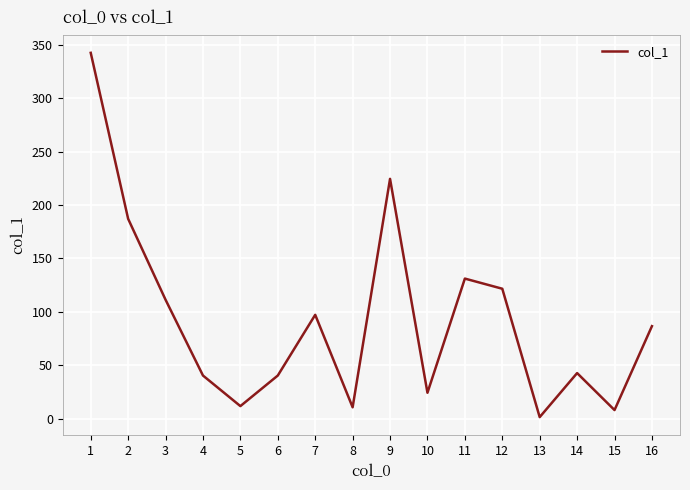

What is the difference between the values at 14 and 7?

54.5